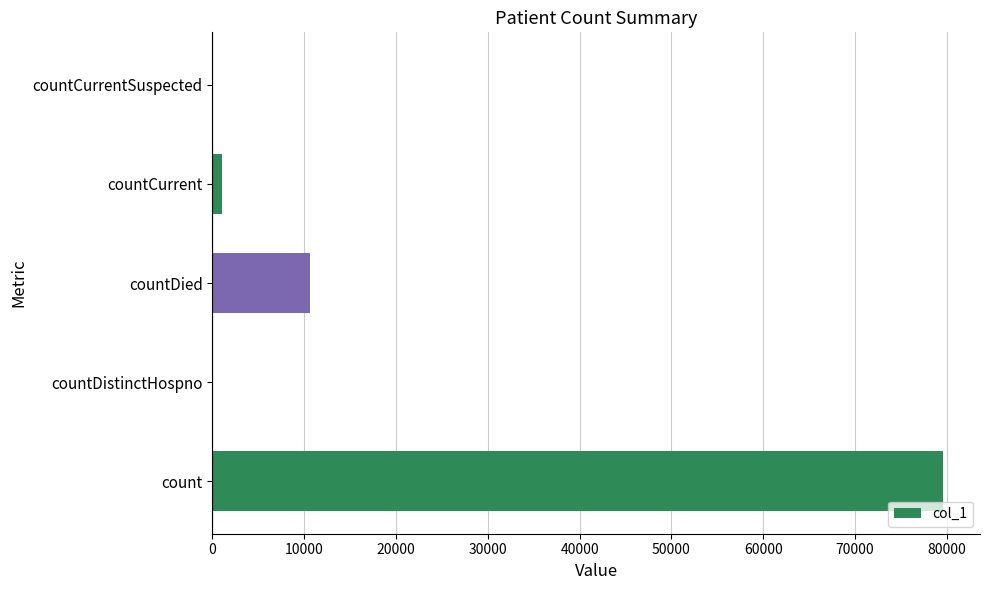

Reading bottom to top, list all the values displayed in this chart.

count=79630	countDistinctHospno=0	countDied=10624	countCurrent=1013	countCurrentSuspected=0